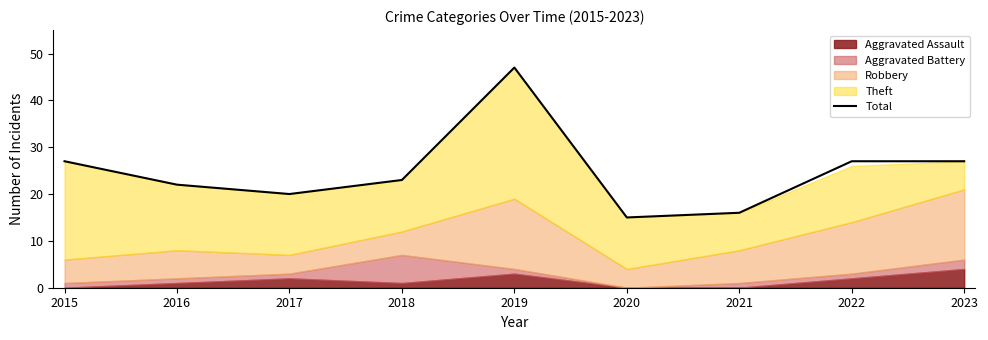

Which label corresponds to the largest value in the chart?

2019